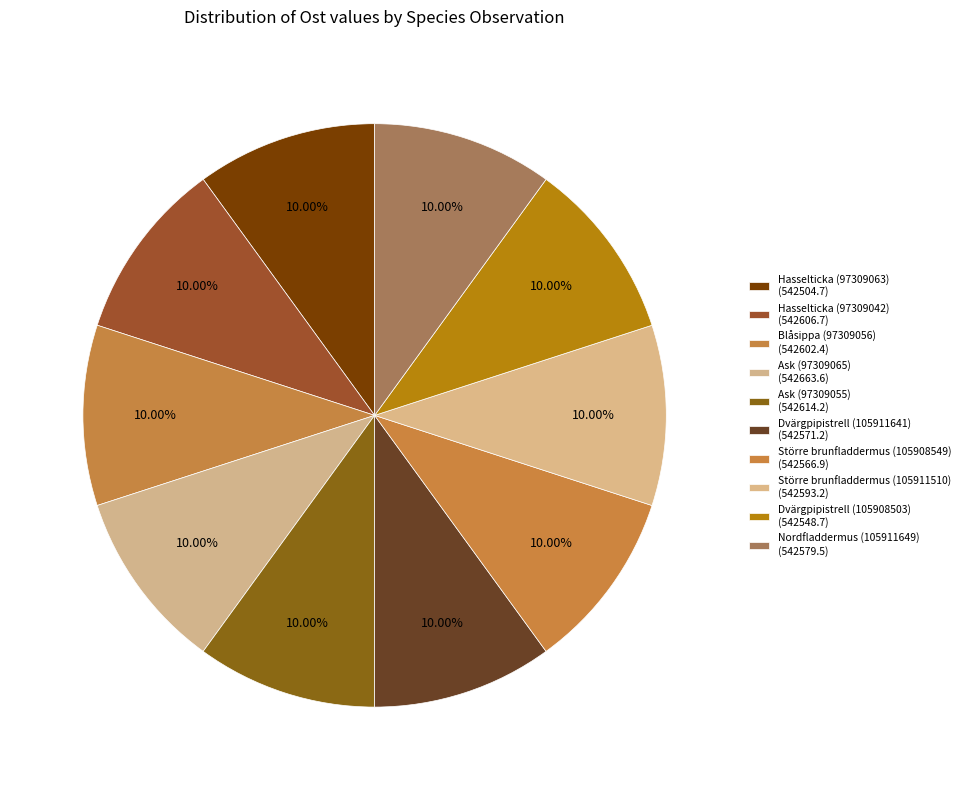

To the nearest percent, what percentage of the pie is Dvärgpipistrell (105911641)?

10%